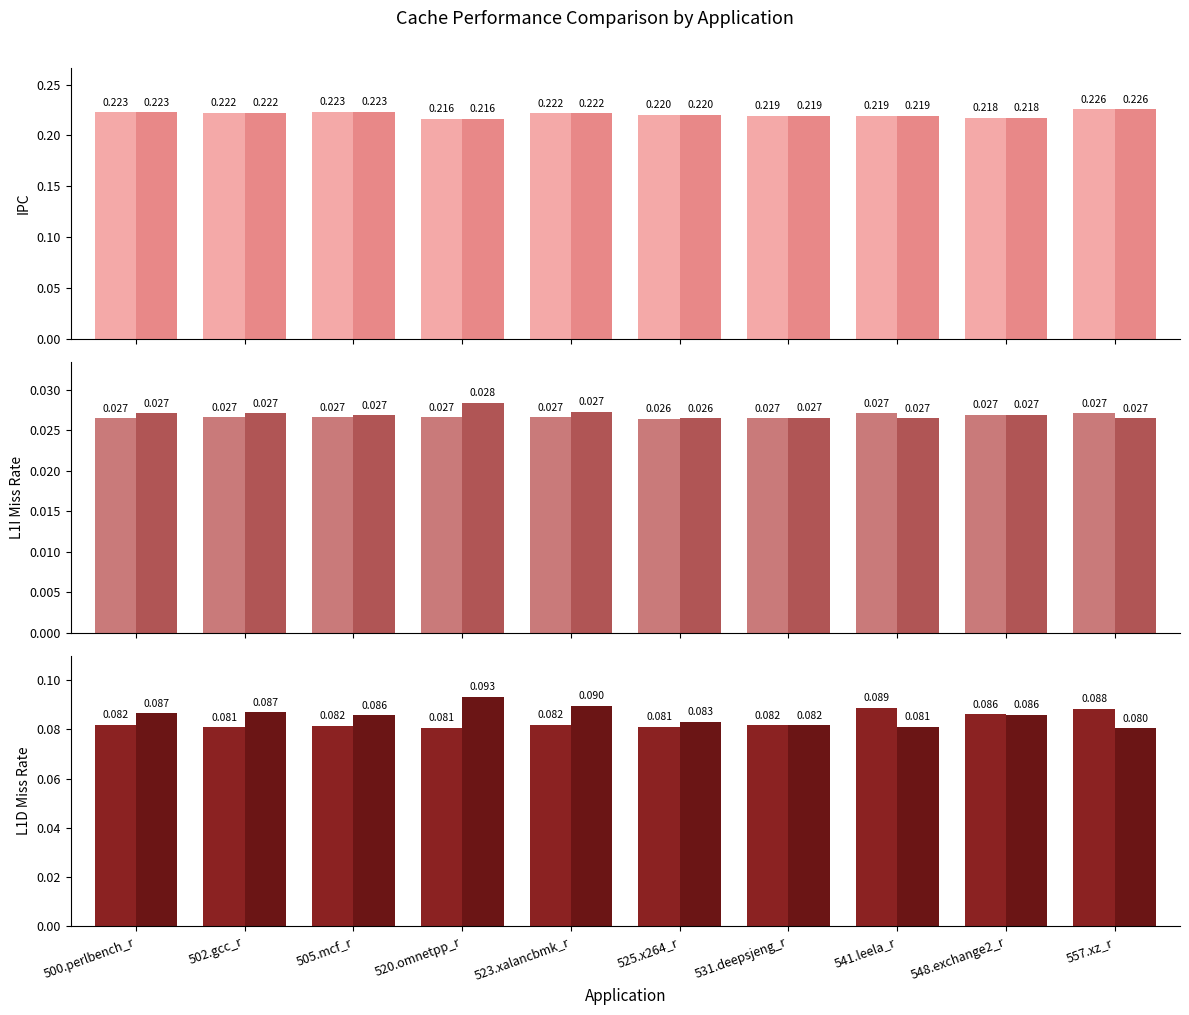

The L1Icache Miss Rate ADP_L2=2MB series shows 0.0 at 502.gcc_r. True or false?

False